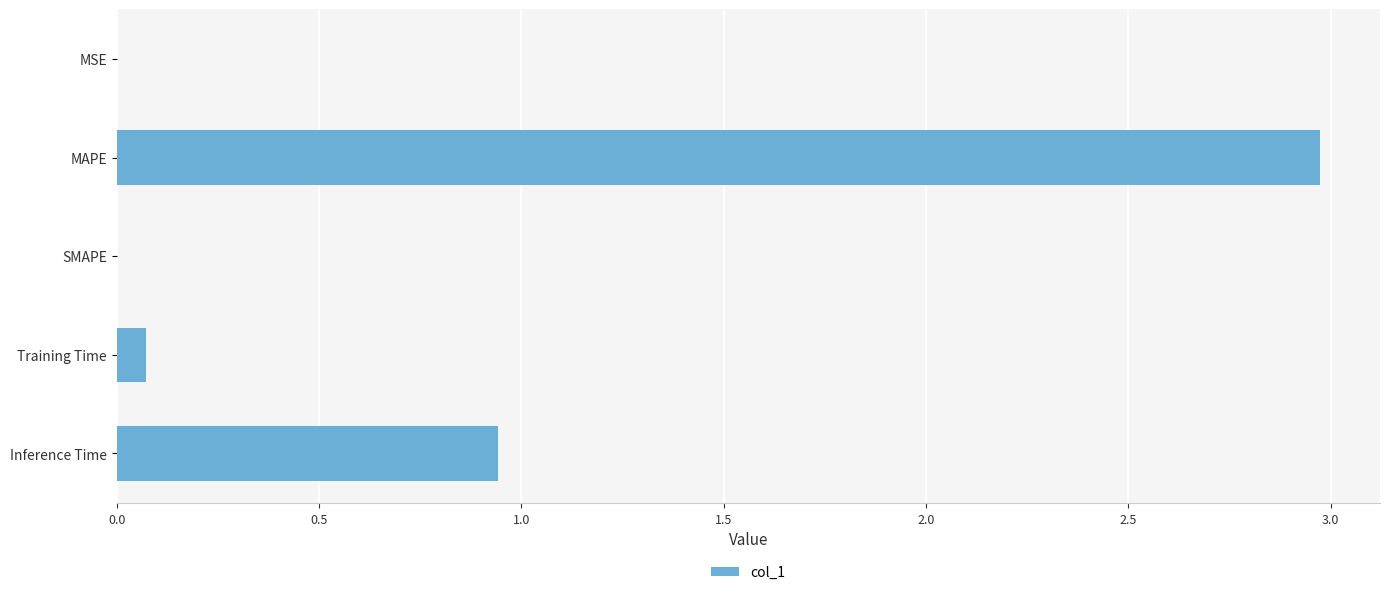

The chart shows a value of 0.1 at Training Time. True or false?

True